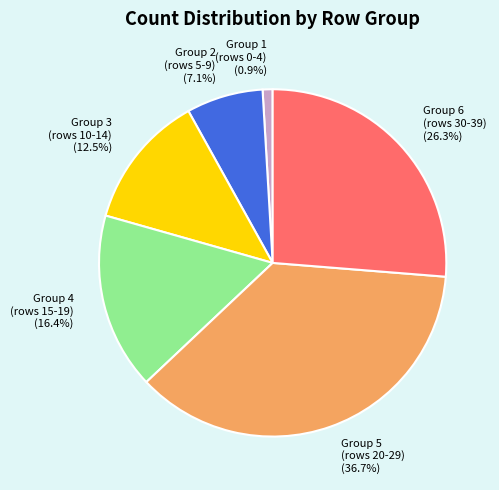

Rank the categories by value from highest to lowest.

Group 5 (rows 20-29) (36.7%), Group 6 (rows 30-39) (26.3%), Group 4 (rows 15-19) (16.4%), Group 3 (rows 10-14) (12.5%), Group 2 (rows 5-9) (7.1%), Group 1 (rows 0-4) (0.9%)